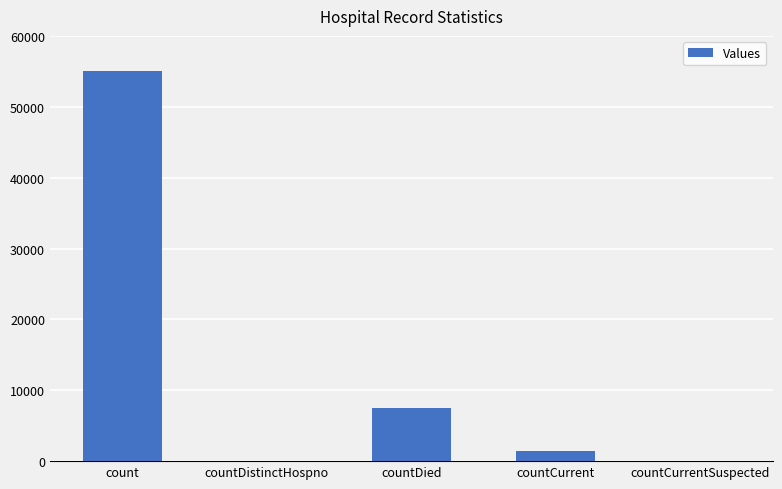

Which category has the highest value across all series?

count